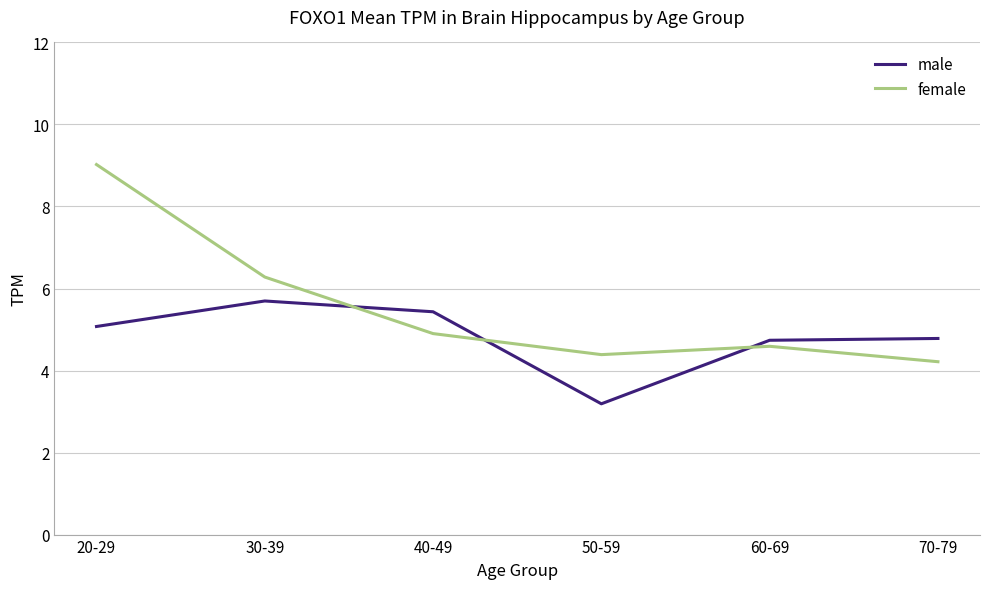

List the series in order of their peak value, highest first.

female, male